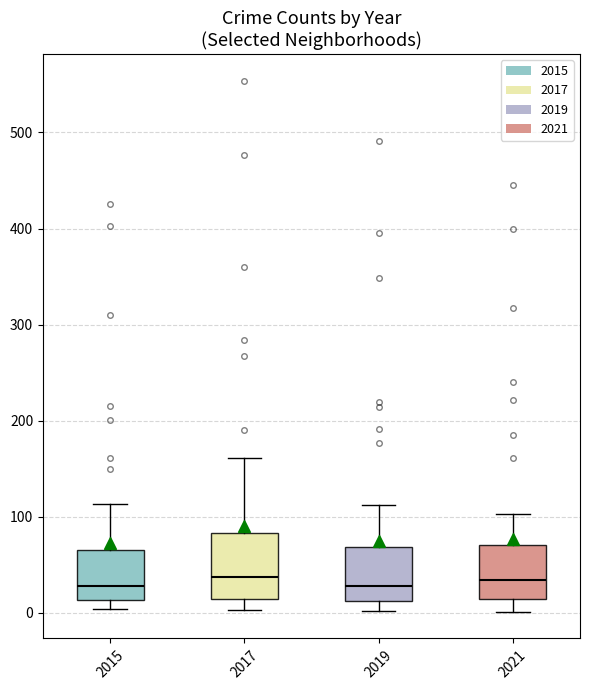

Where does the upper whisker of the box at x = 2015 end on the y-axis? The values are not printed on the chart, so give them approximately, as read against the axis.

110